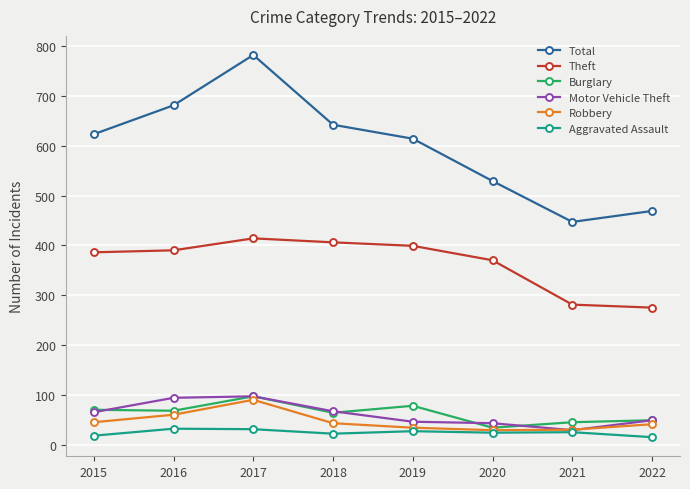

At which category does Total reach its first local peak?

2017